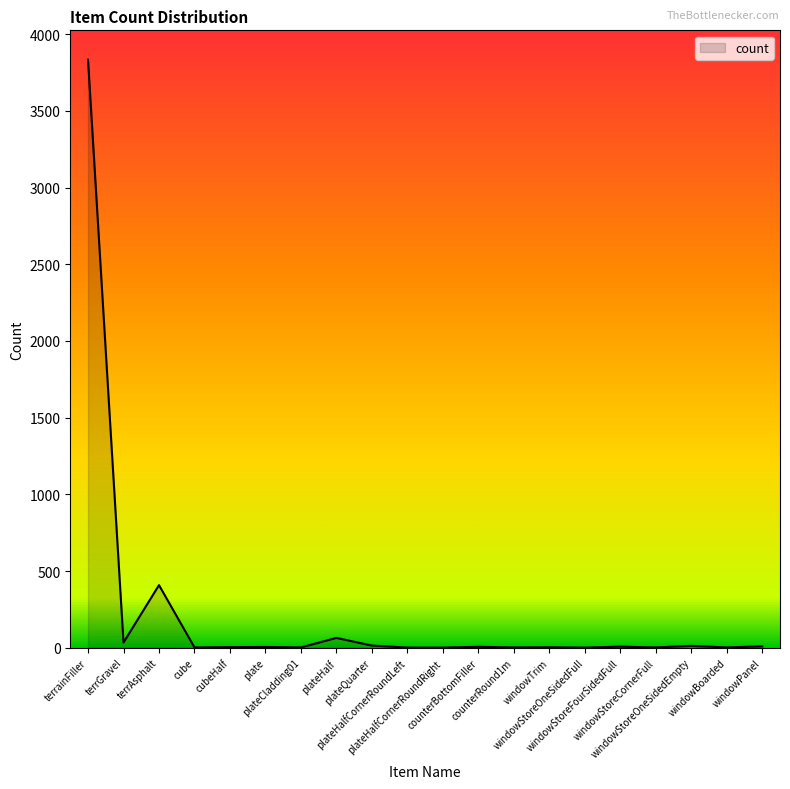

What is the difference between the values at windowStoreCornerFull and terrainFiller?

3831